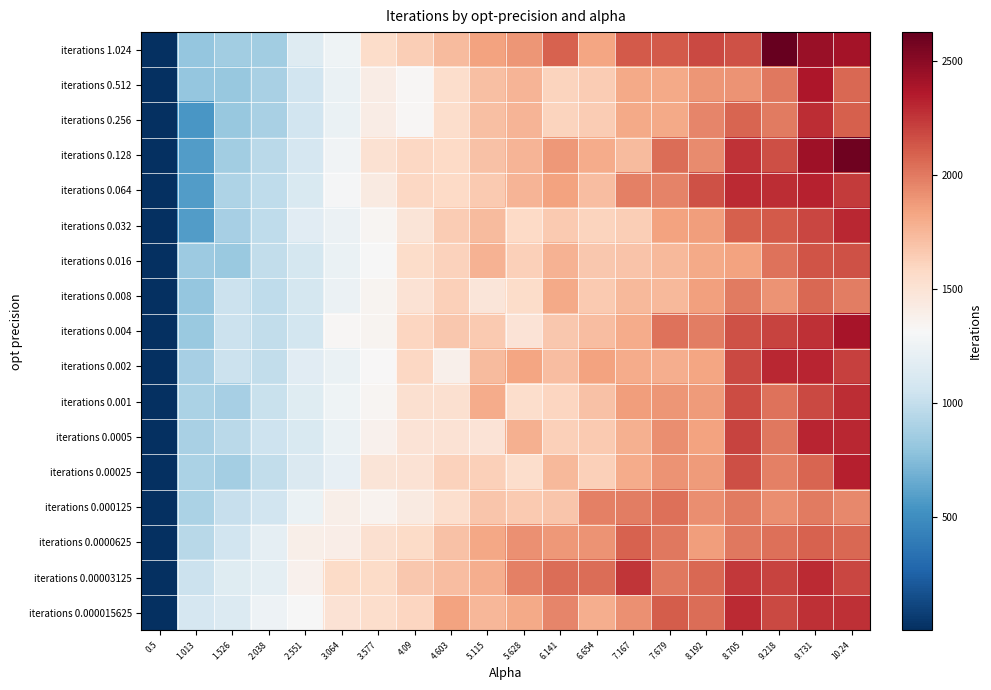

What is the spread (max minus min) of values at 8.705?

458